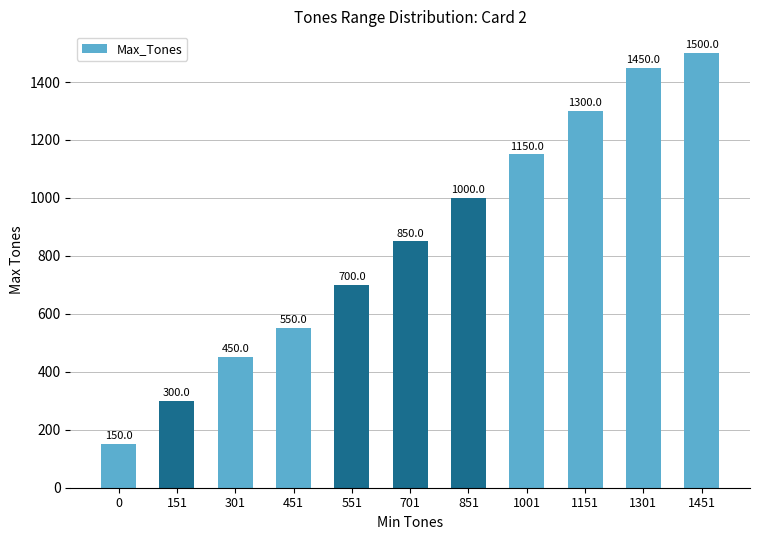

Count the number of data series in this chart.

1